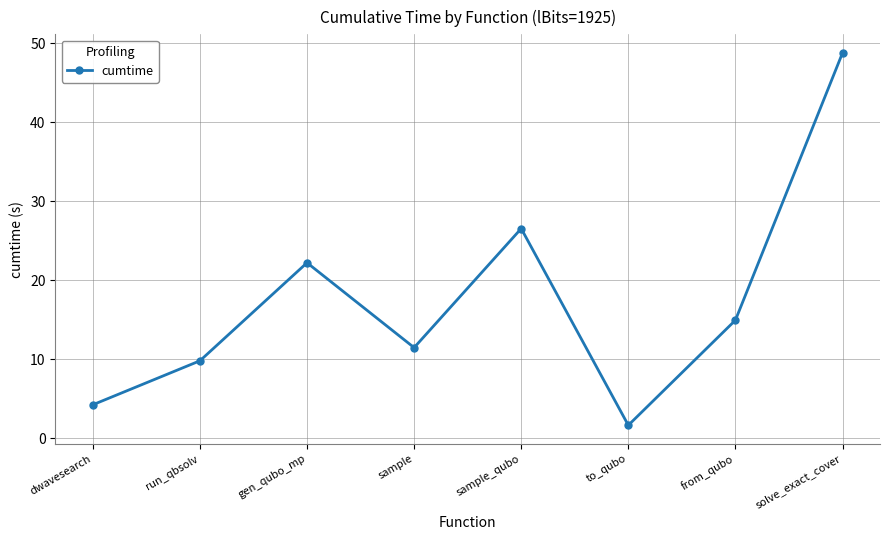

Approximately how many times larger is the value at gen_qubo_mp compared to to_qubo?

13.4